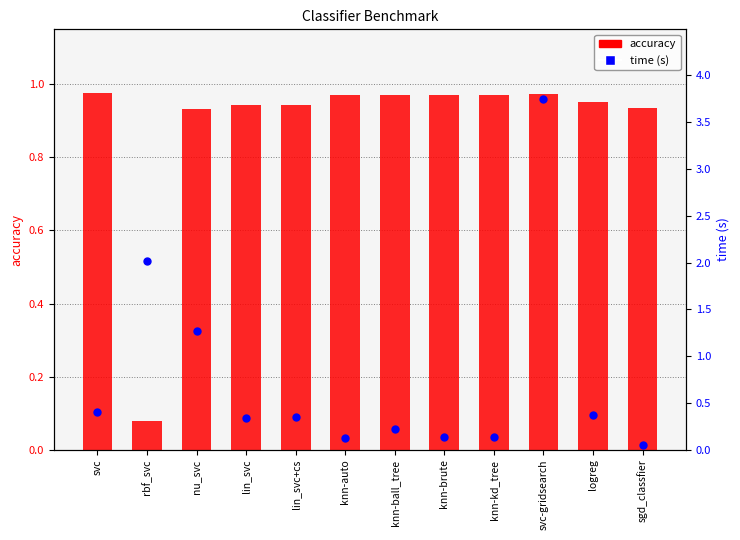

What is the total value across all series at lin_svc+cs?

1.3